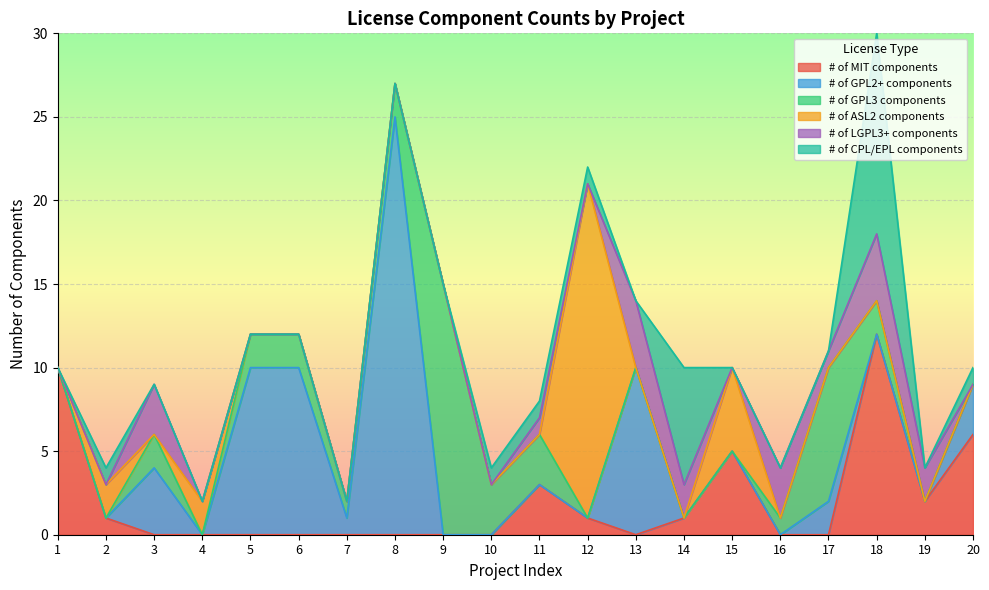

Is the value of # of GPL2+ components at 8 greater than the value of # of MIT components at 4?

Yes